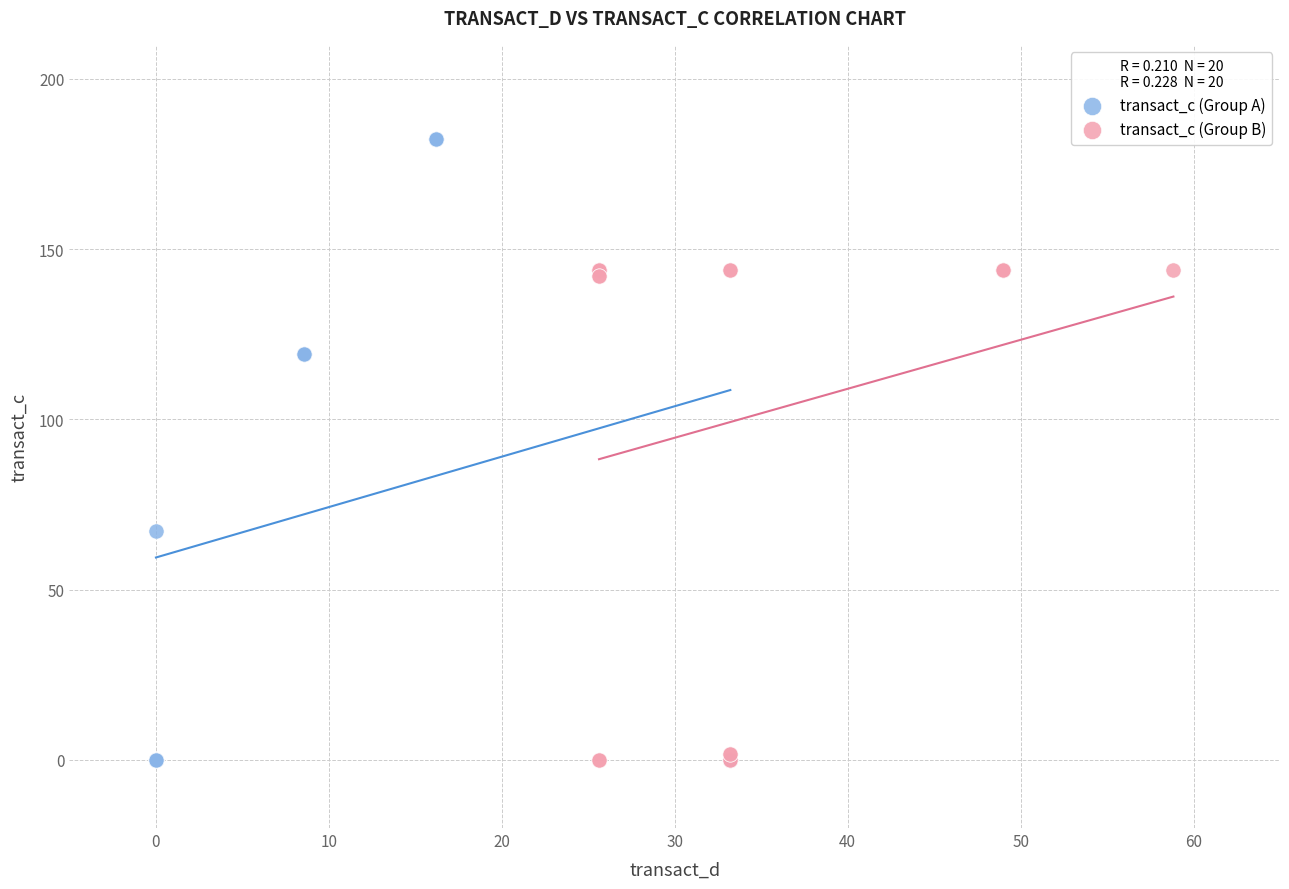

Which series reaches the maximum Y coordinate?

transact_c (Group A)